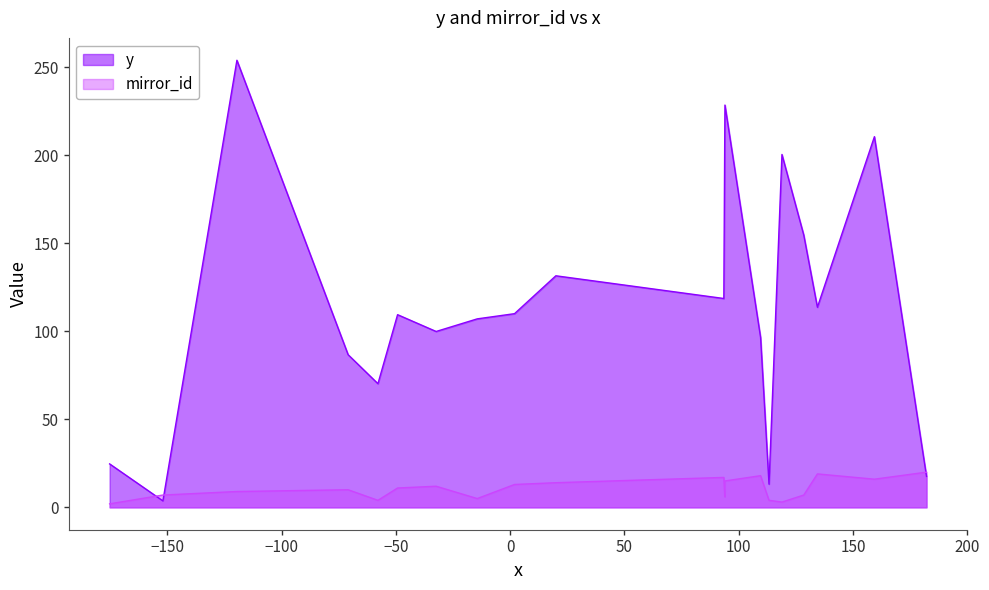

Which series has the widest spread of values?

y